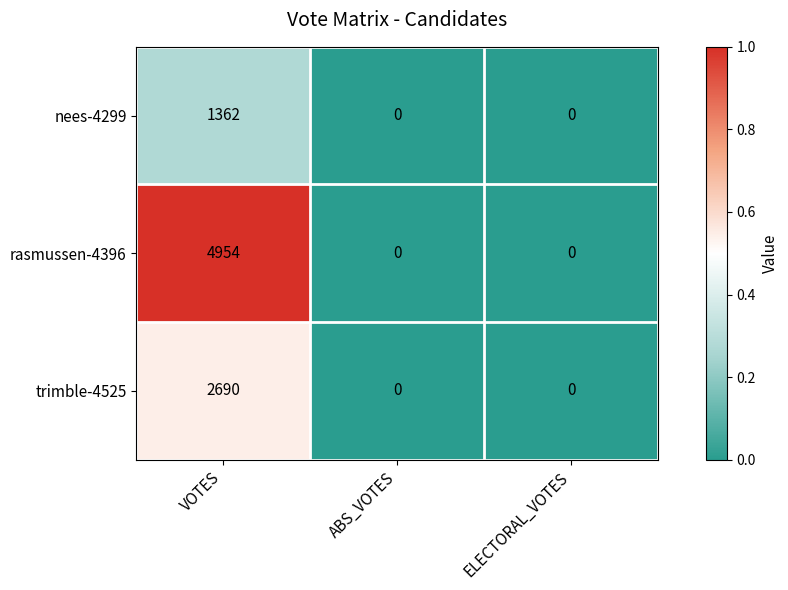

What is the average value of the rasmussen-4396 series?

1651